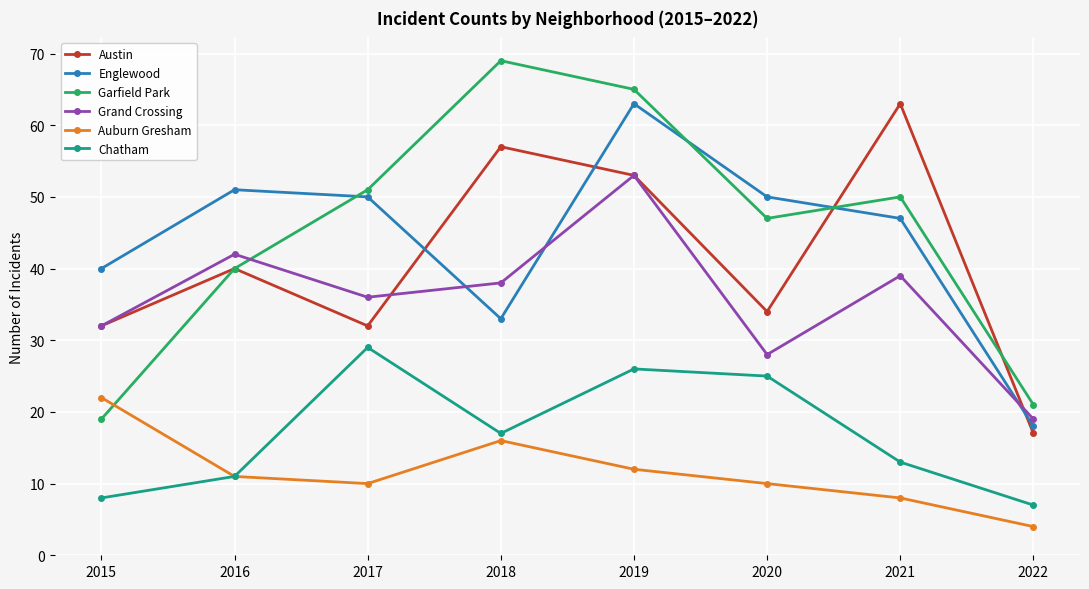

At which label does Englewood first exceed 50?

2016